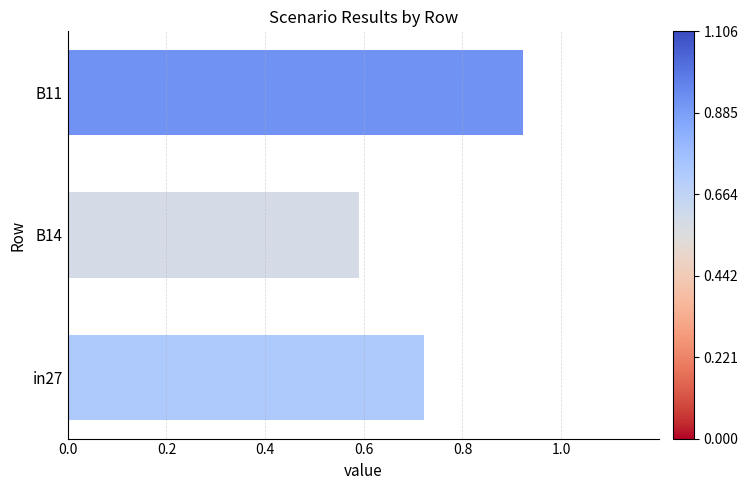

What is the smallest value displayed?

0.6